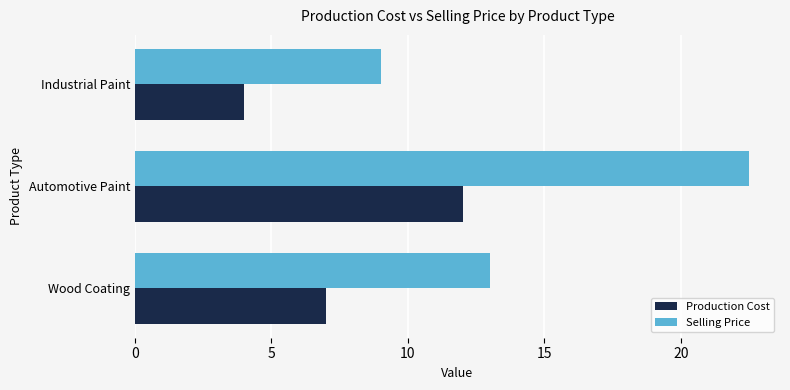

At which label does Production Cost reach its minimum?

Industrial Paint